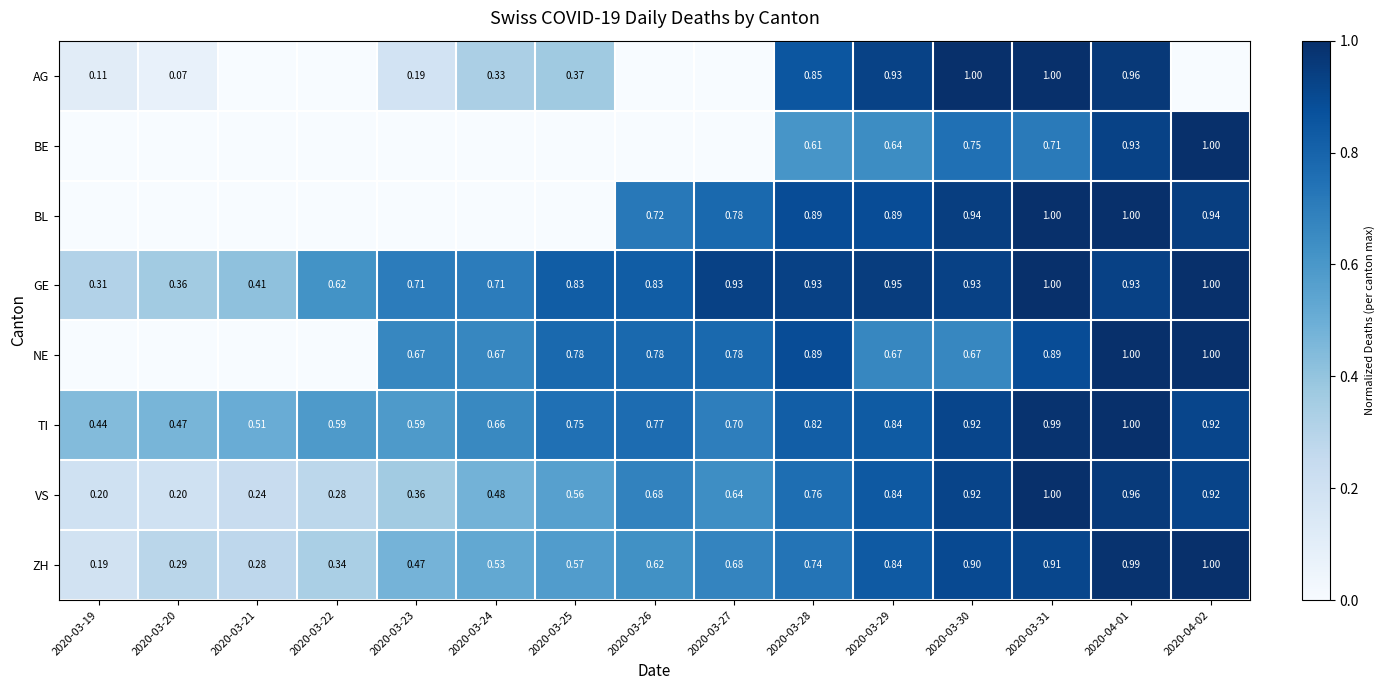

Is the value of GE at 2020-03-24 greater than the value of TI at 2020-03-20?

Yes